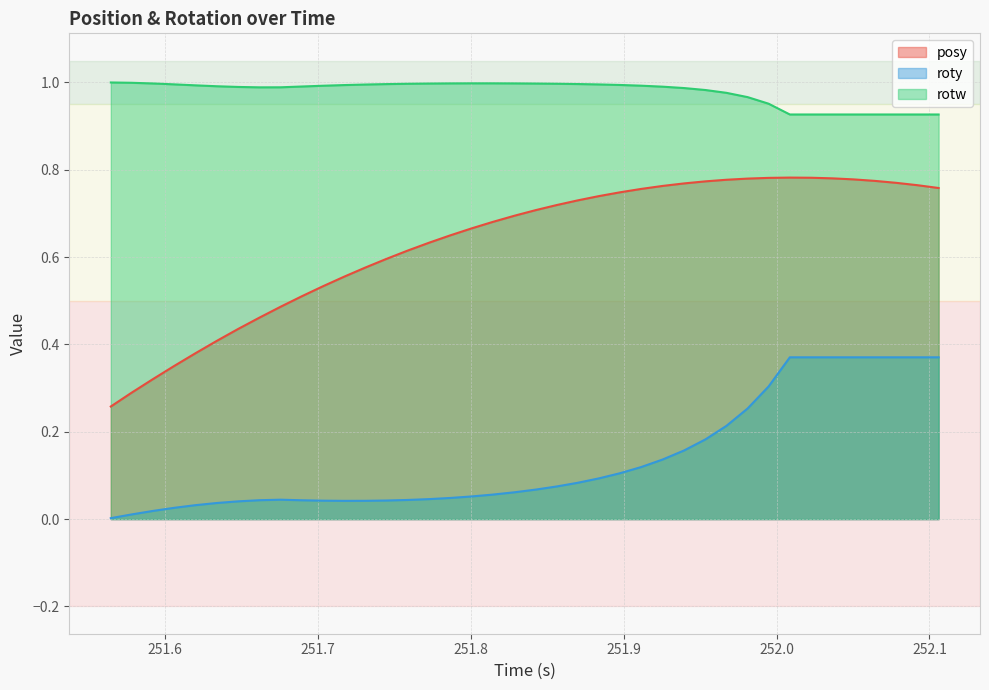

List the series in order of their overall mean, lowest first.

roty, posy, rotw